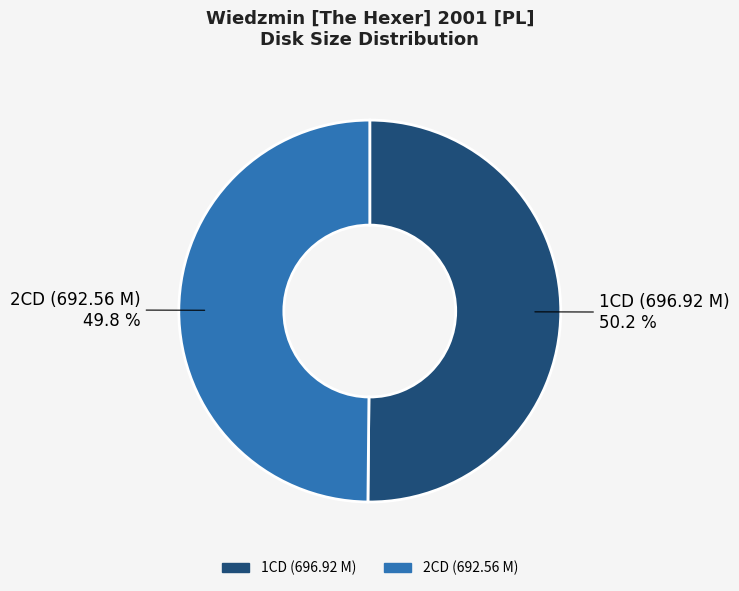

Count the number of slices in the pie.

2